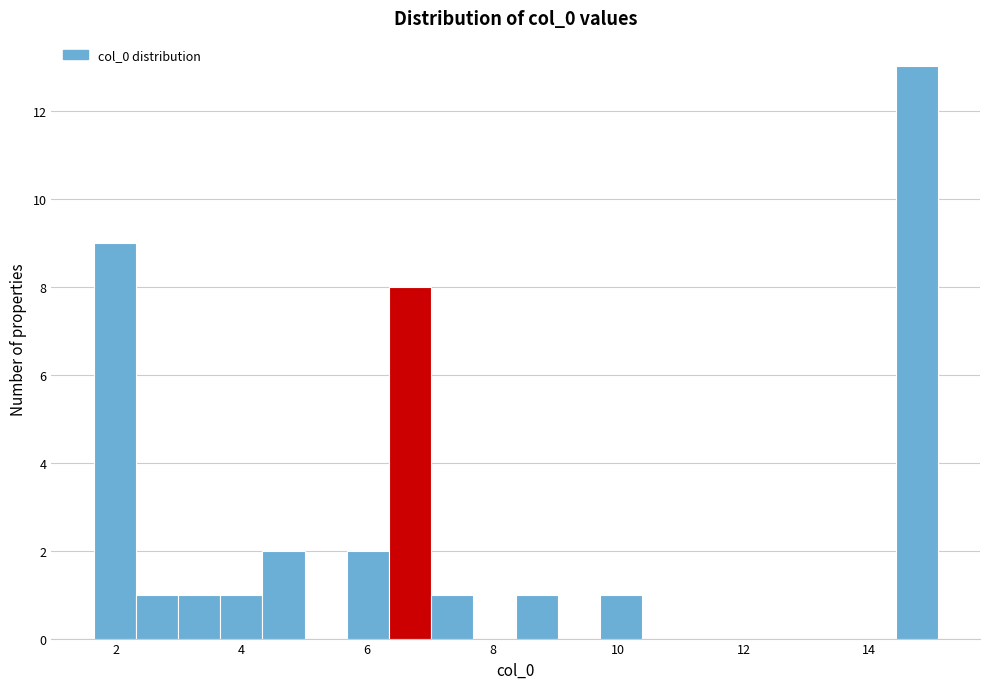

Read against the x-axis, roughly where is the centre of the tallest bar?

14.8